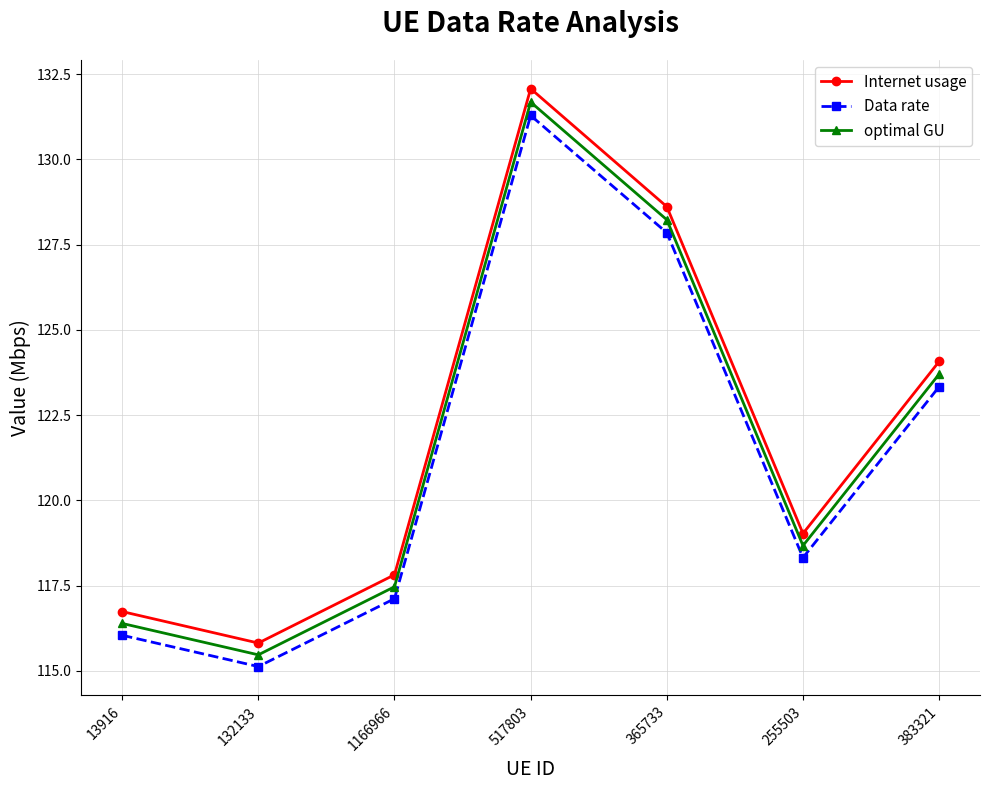

Is it true that Data rate equals 178.2 at 255503?

False